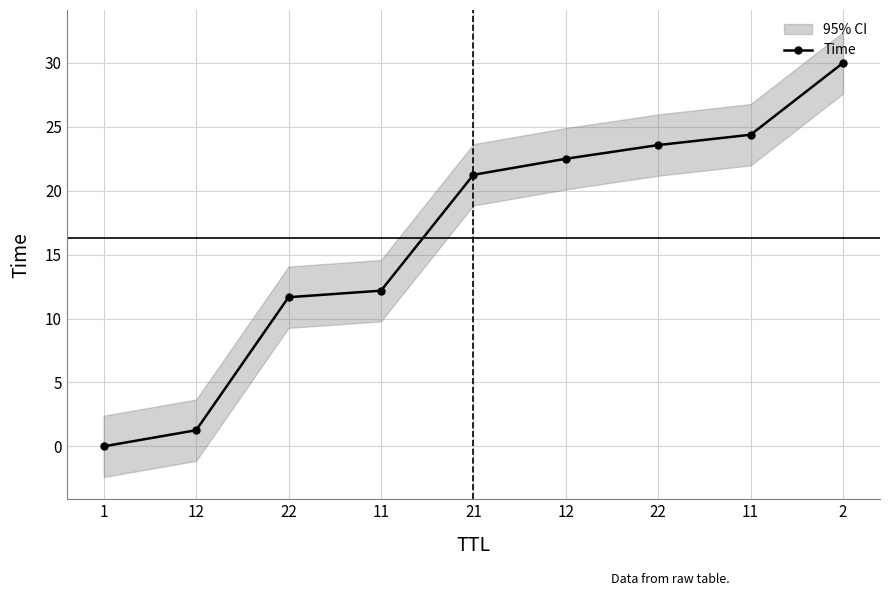

The value at 11 is 12.2. True or false?

True